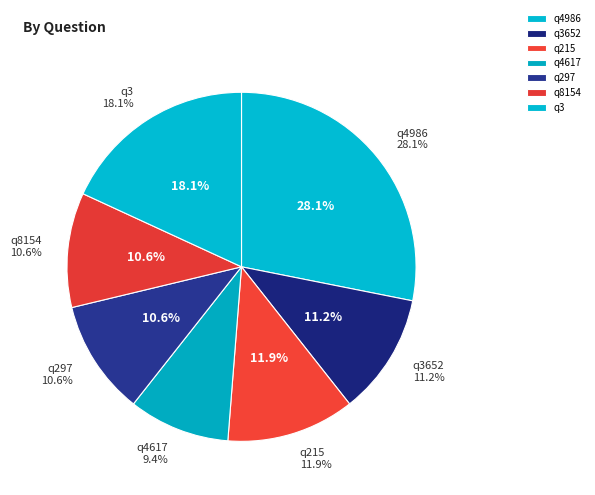

Count the number of slices in the pie.

7